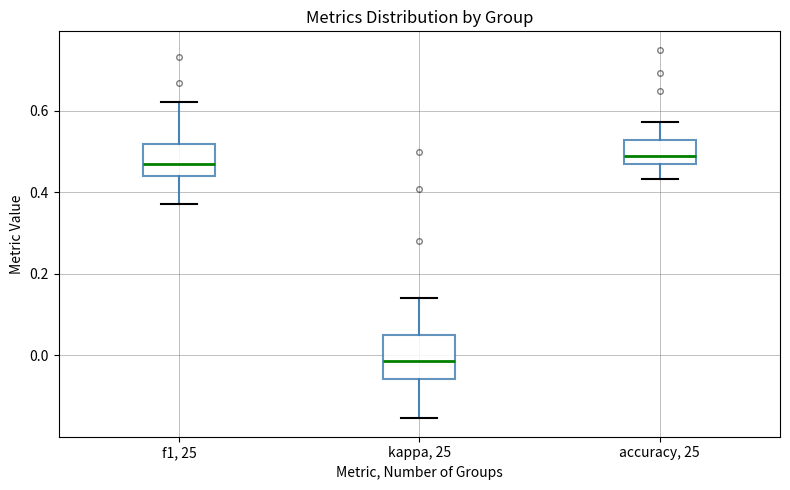

Which box has the lowest median line?

kappa, 25